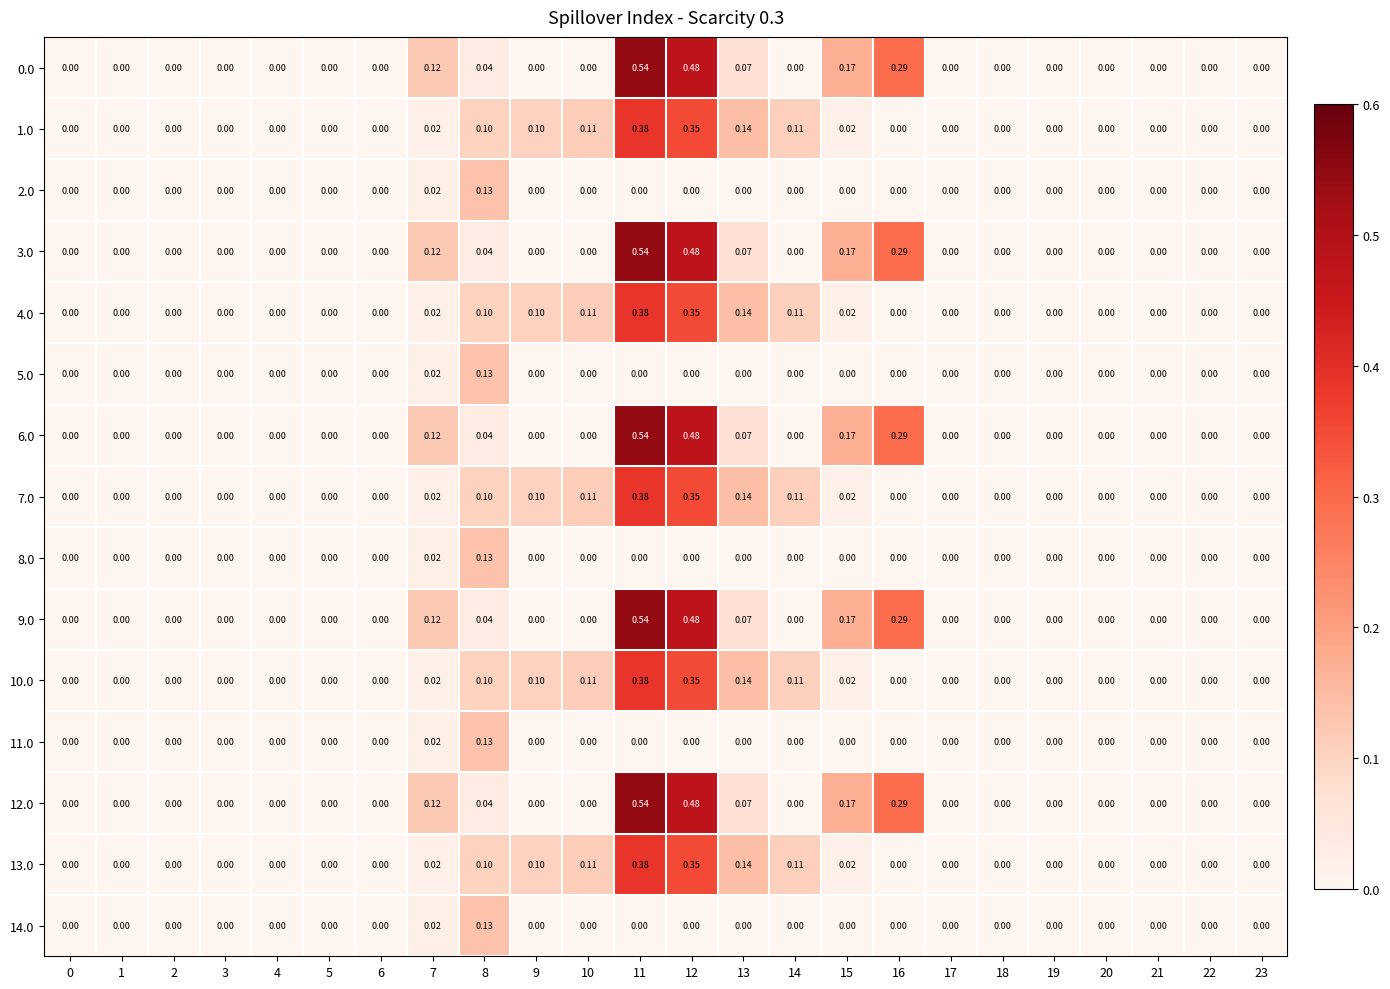

How many categories are shown in the chart?

24